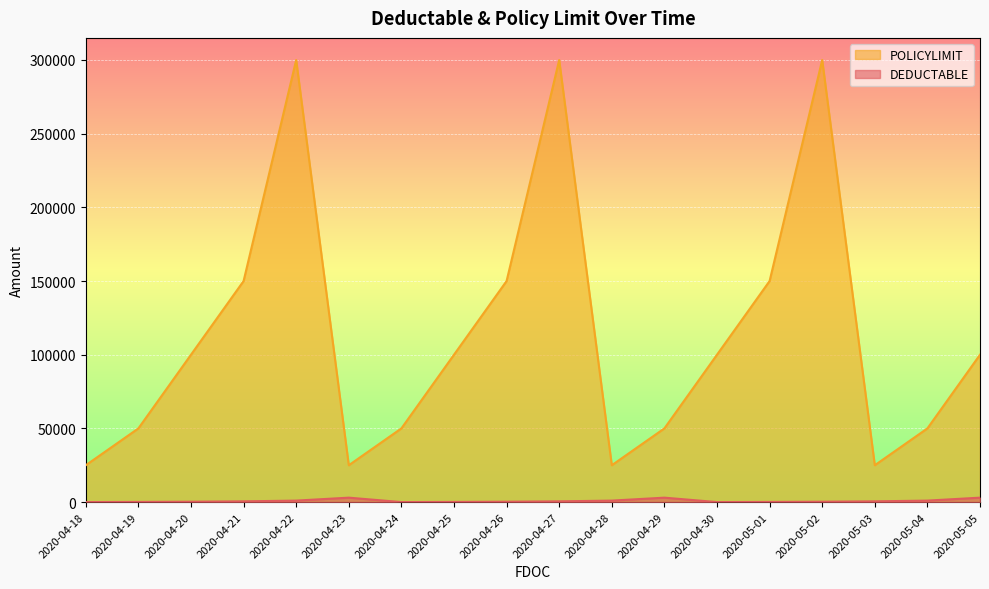

Count the number of categories in the chart.

18